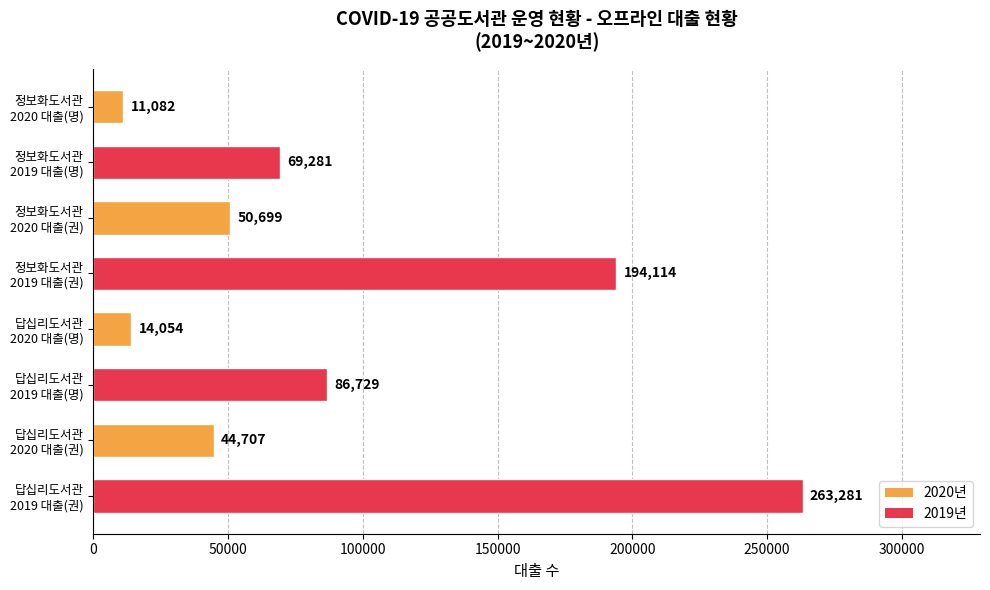

Reading top to bottom, extract all data points from this chart.

11082	69281	50699	194114	14054	86729	44707	263281